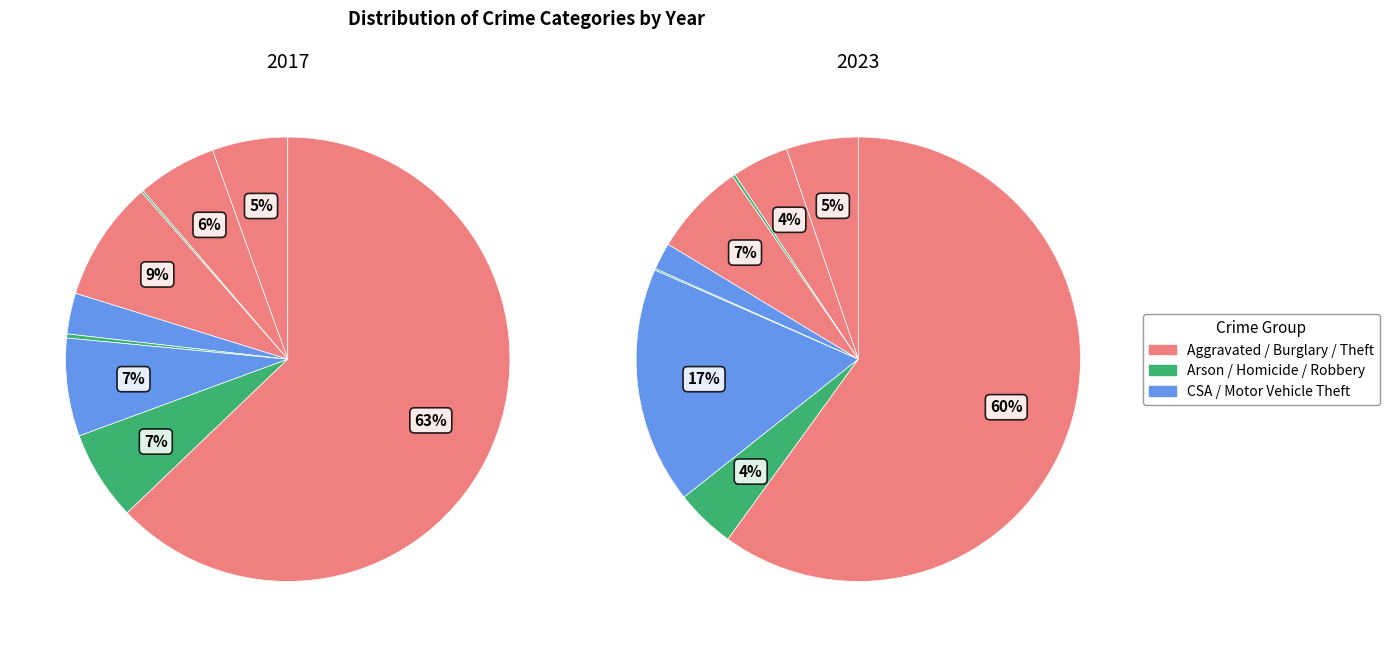

The Motor Vehicle Theft slice represents 4% of the pie. True or false?

False